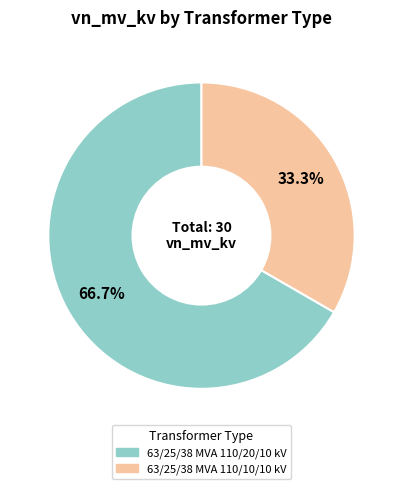

To the nearest percent, what percentage of the pie is 63/25/38 MVA 110/20/10 kV?

67%